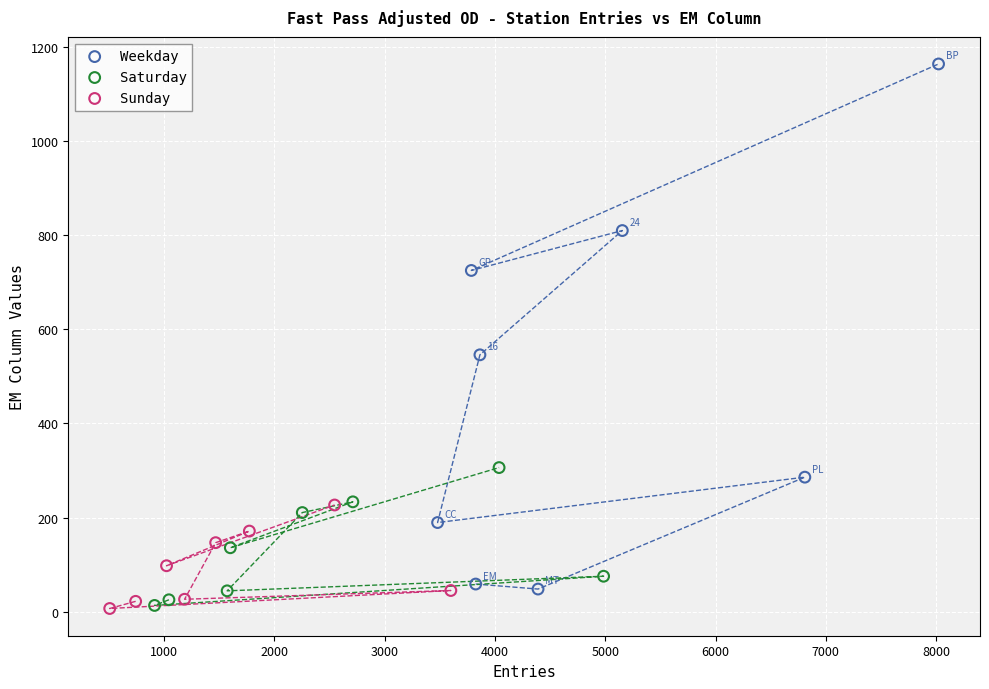

Which series has the largest Y range (max minus min)?

Weekday